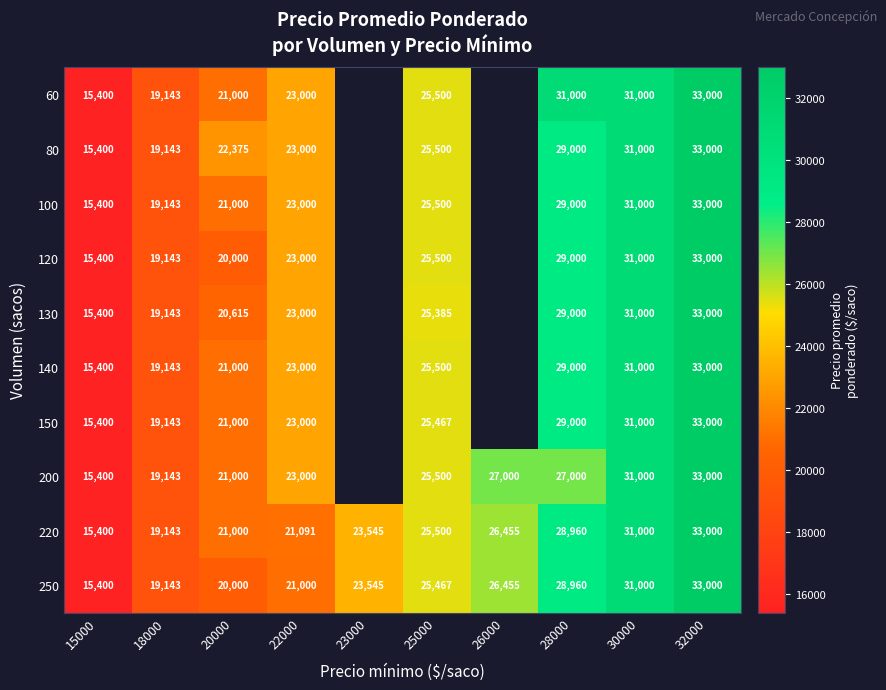

At which category does the chart reach its peak across all series?

32000